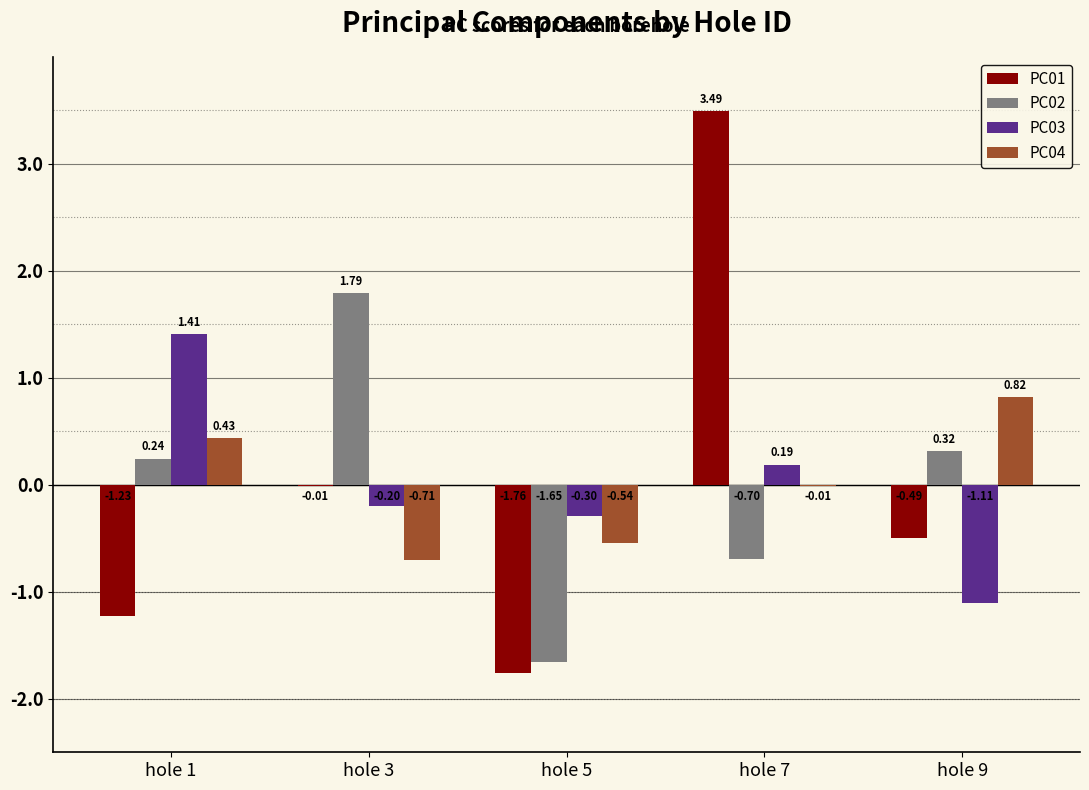

At which category is the sum across all series the highest?

hole 7